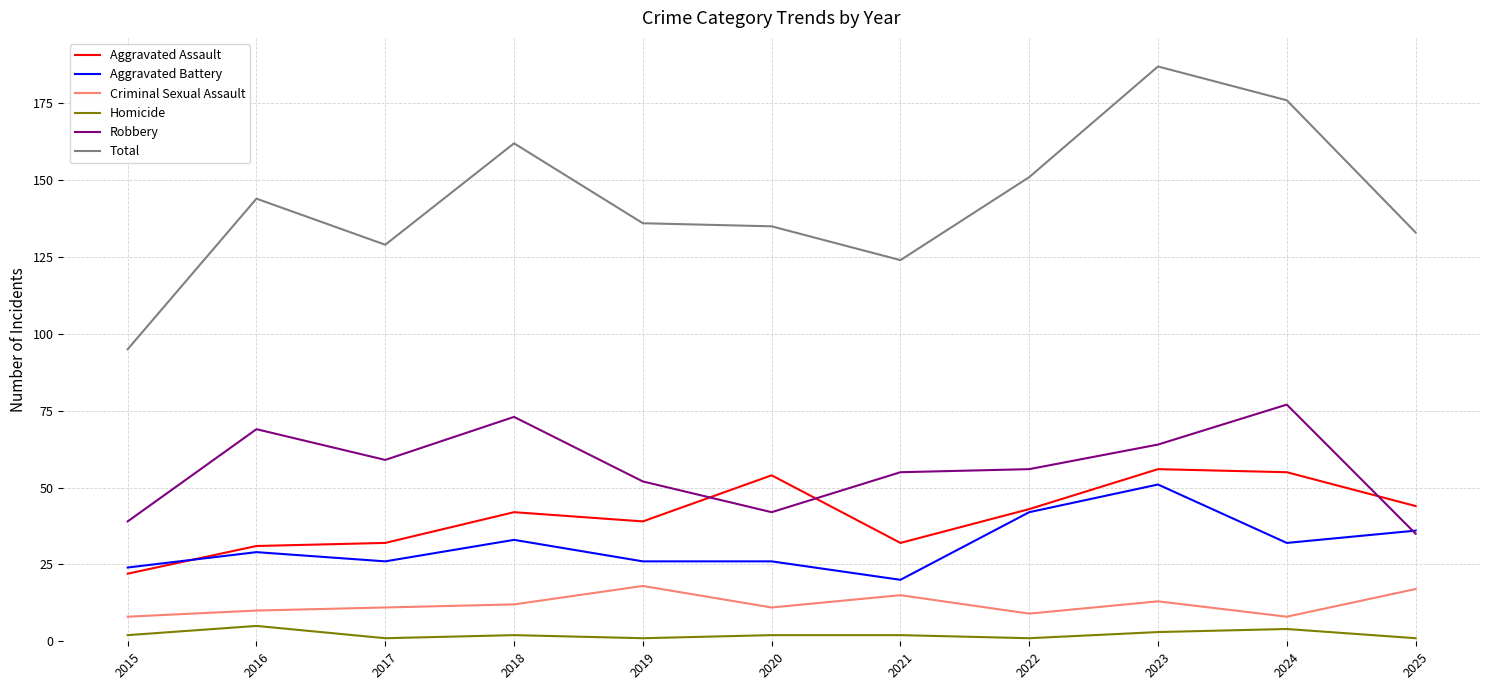

True or false: Homicide and Aggravated Battery cross at least once.

False